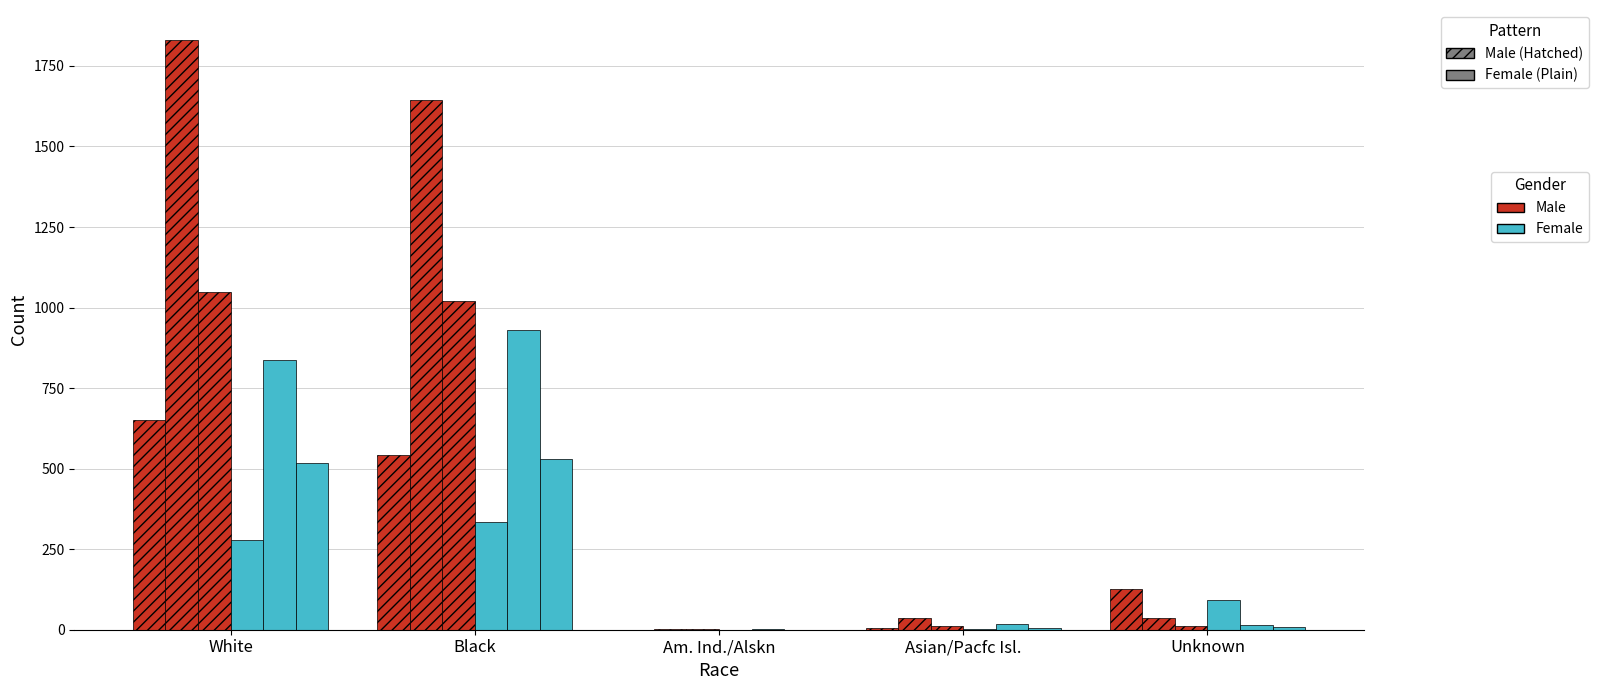

How many distinct data groups are displayed?

6